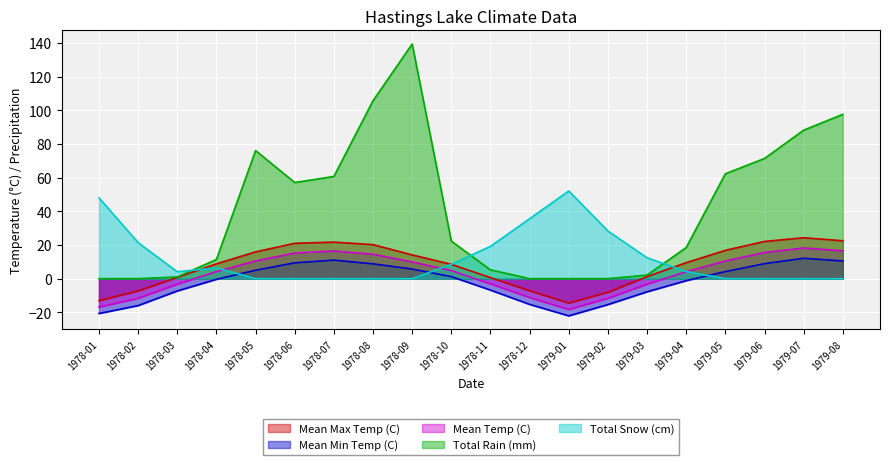

What is the sum of the Total Snow (cm) values at 1979-03 and 1979-04?

16.6